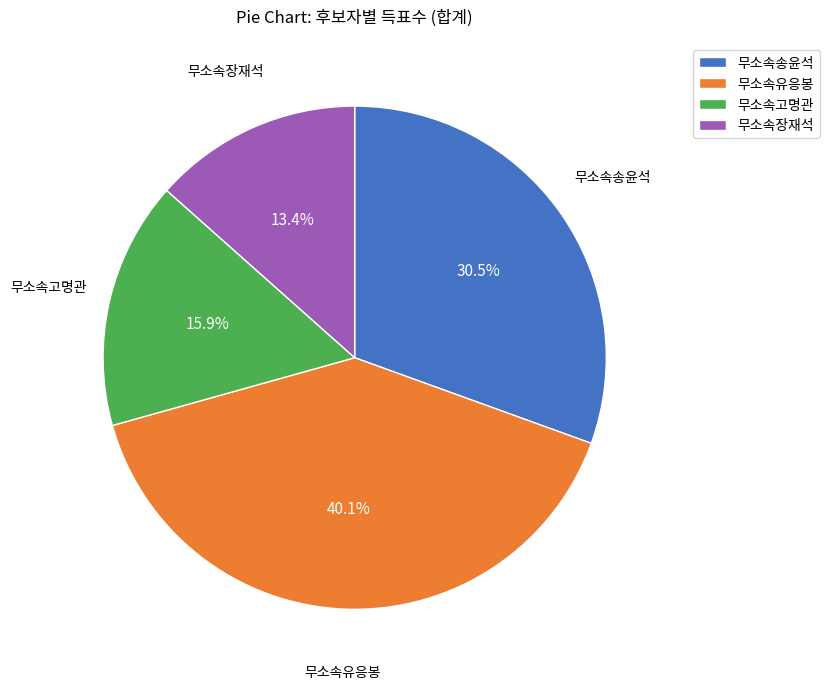

To the nearest percent, what is the combined percentage of 무소속장재석 and 무소속고명관?

29%